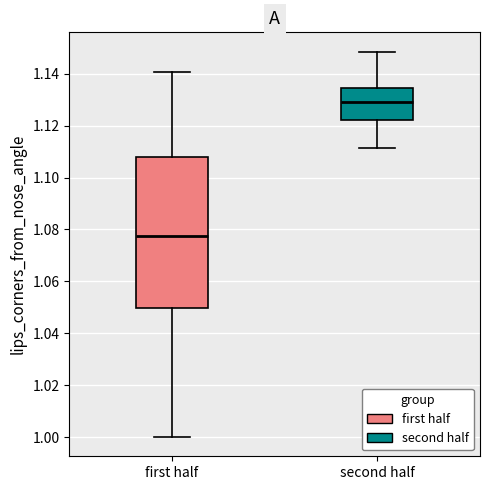

Reading left to right, transcribe this box plot: for each box, give where its median line is, the range the box spans, and where its two whiskers end, as read against the y-axis. The values are not printed on the chart, so give them approximately, as read against the axis.

first half: median 1.078, box 1.050 to 1.108, whiskers 1.000 to 1.140
second half: median 1.130, box 1.122 to 1.134, whiskers 1.112 to 1.148